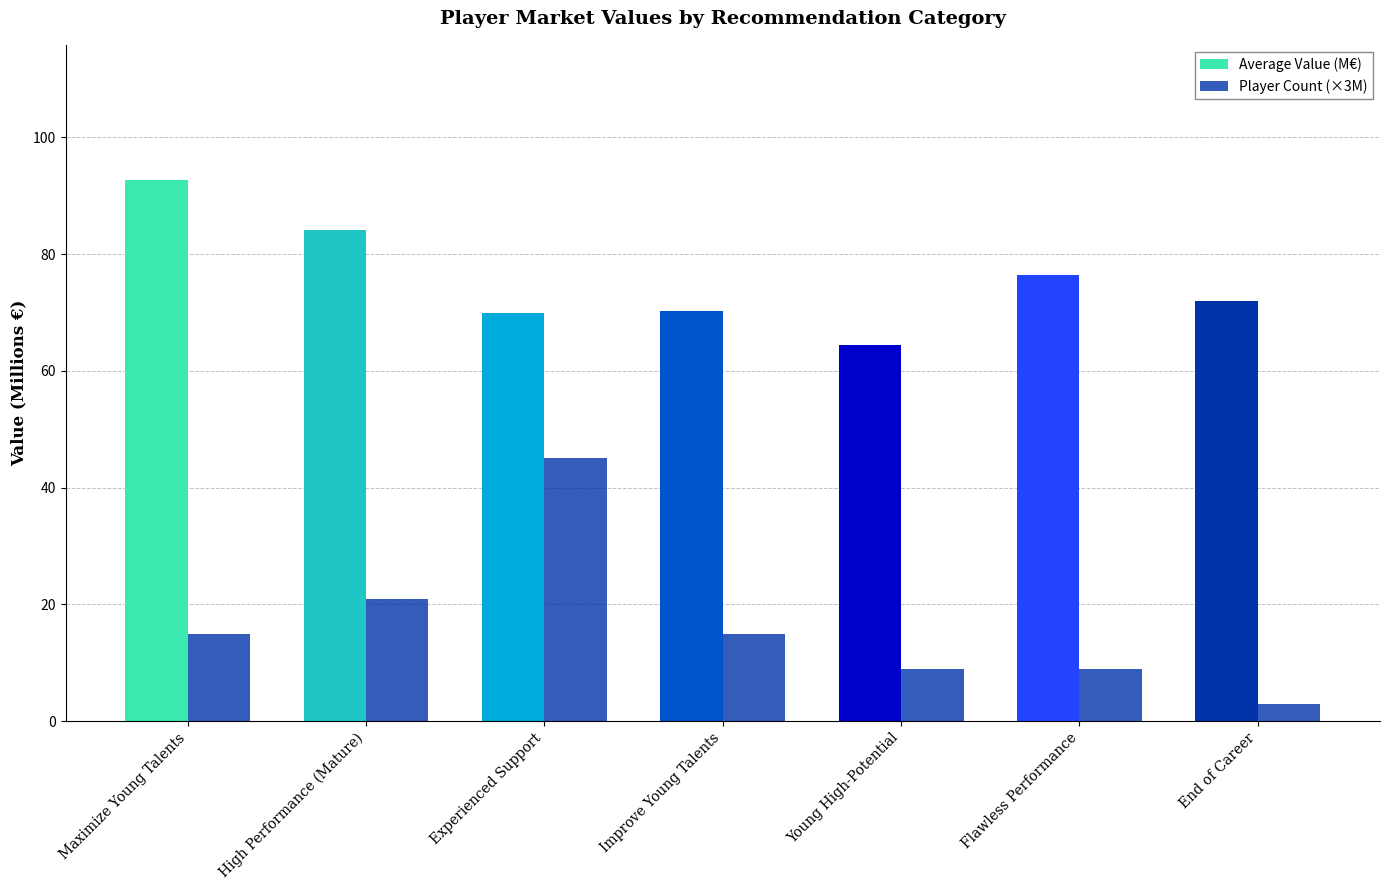

How many bars are there in each group?

2